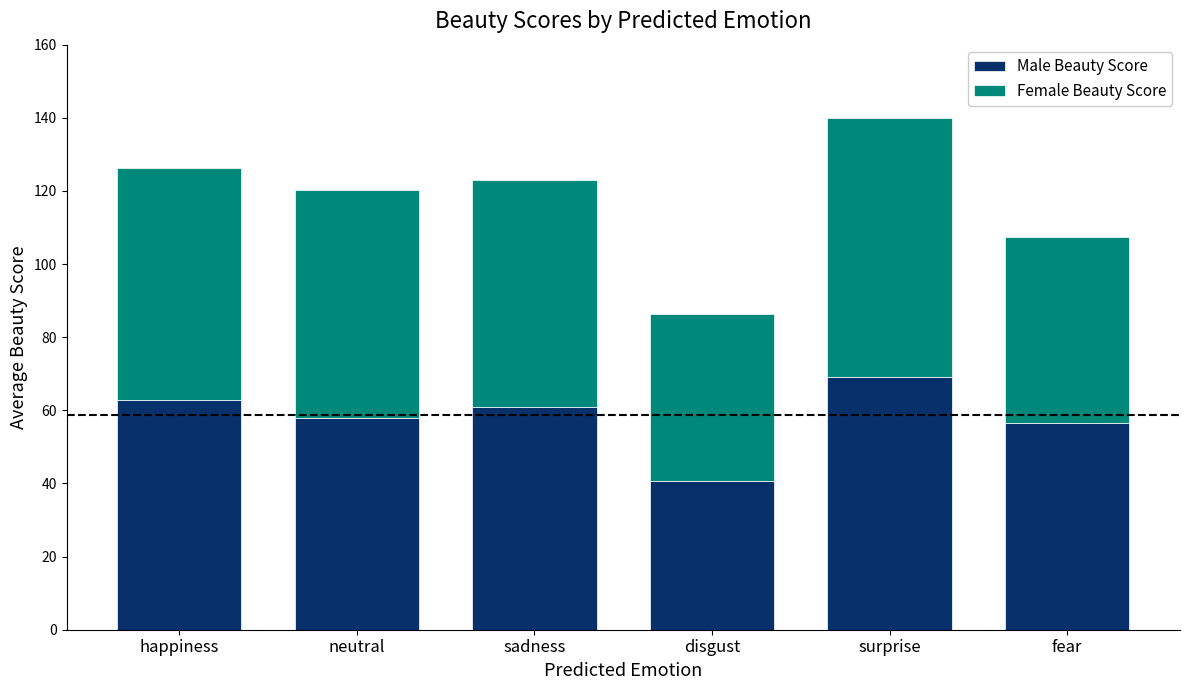

The value of Male Beauty Score at surprise is 105.2. True or false?

False